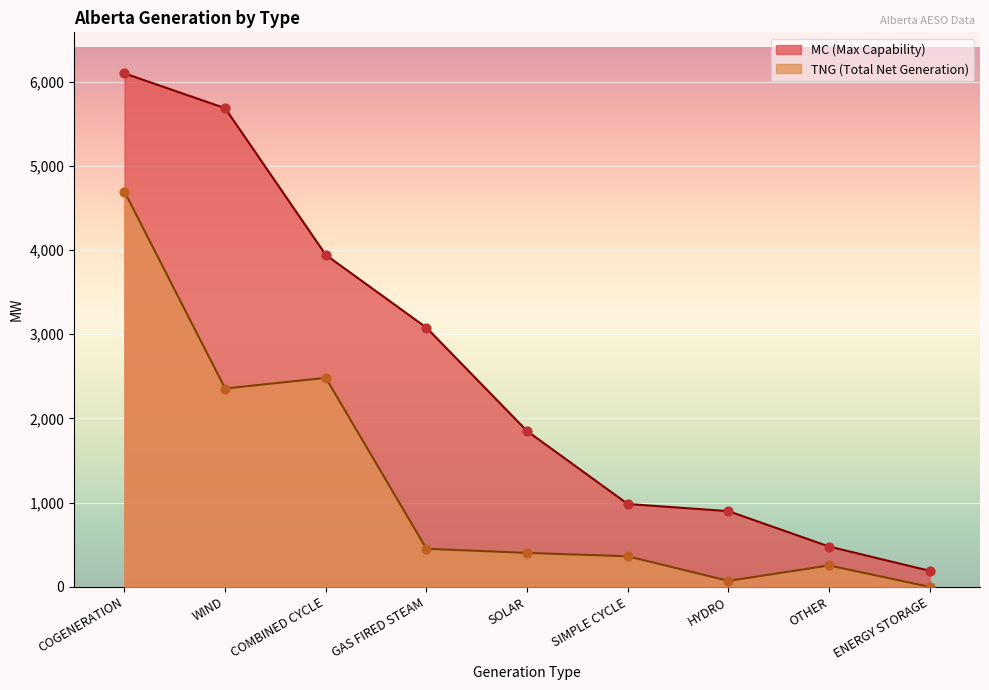

Which series has the largest total across all categories?

MC (Max Capability)